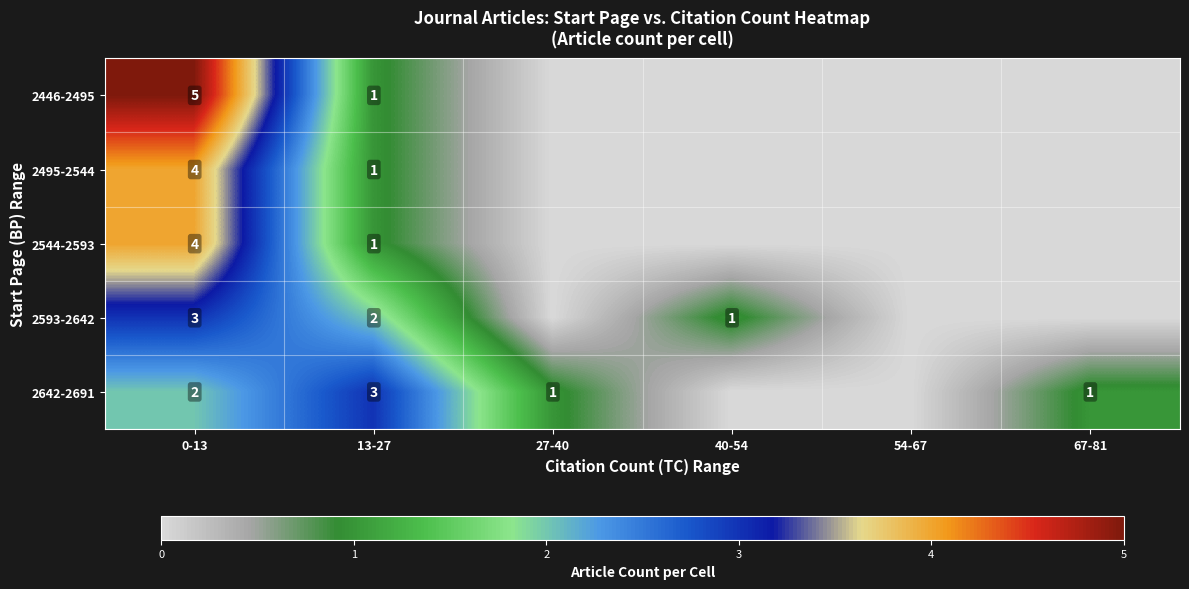

What is the sum of the 2544-2593 values at 13-27 and 0-13?

5